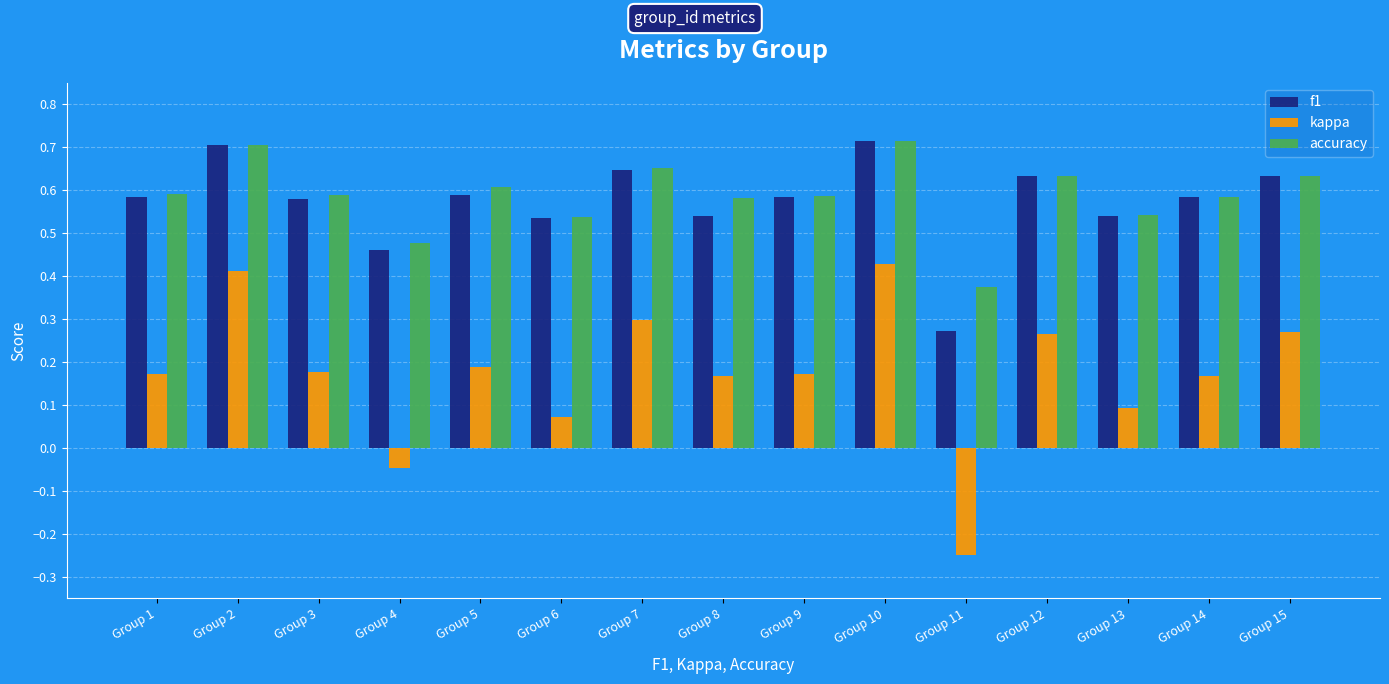

Does the chart contain any negative values?

Yes